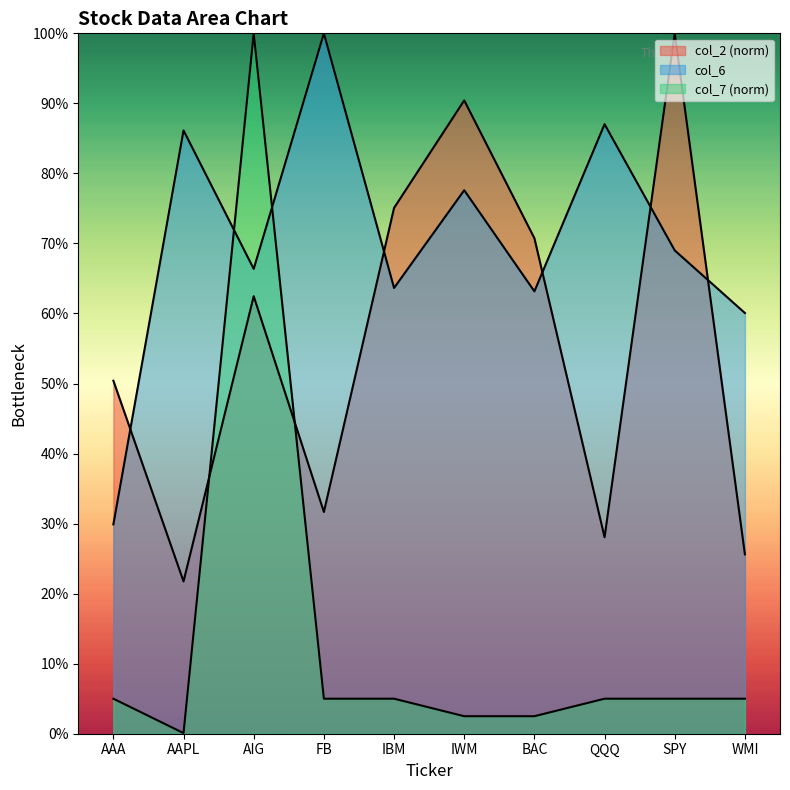

Does the chart display data point markers on the line(s)?

No